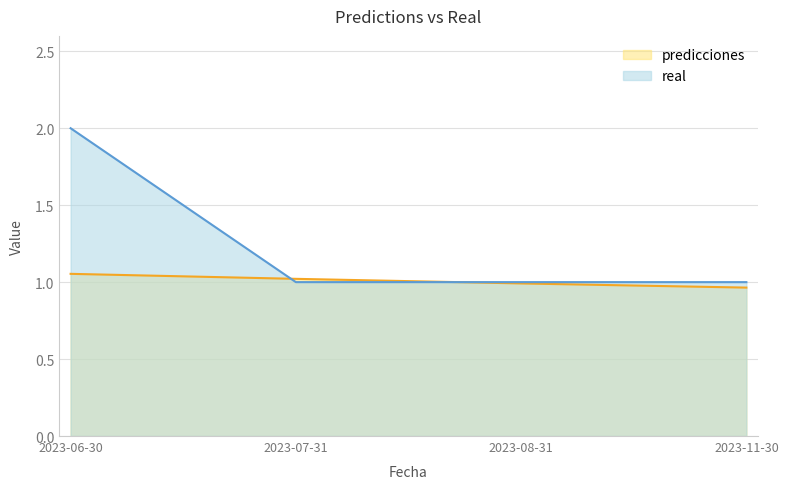

List the series in order of their peak value, lowest first.

predicciones, real